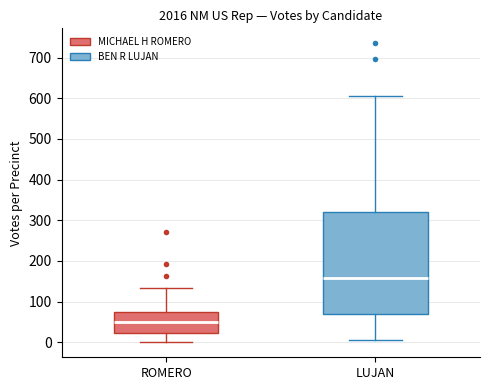

Reading left to right, read every box against the y-axis: the position of its median line, the range the box covers, and the ends of its whiskers. The values are not printed on the chart, so give them approximately, as read against the axis.

ROMERO: median 50, box 20 to 70, whiskers 0 to 130
LUJAN: median 160, box 70 to 320, whiskers 10 to 610